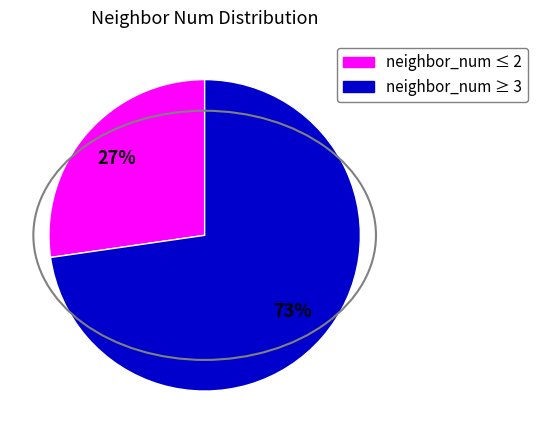

To the nearest percent, what is the average slice percentage?

50%